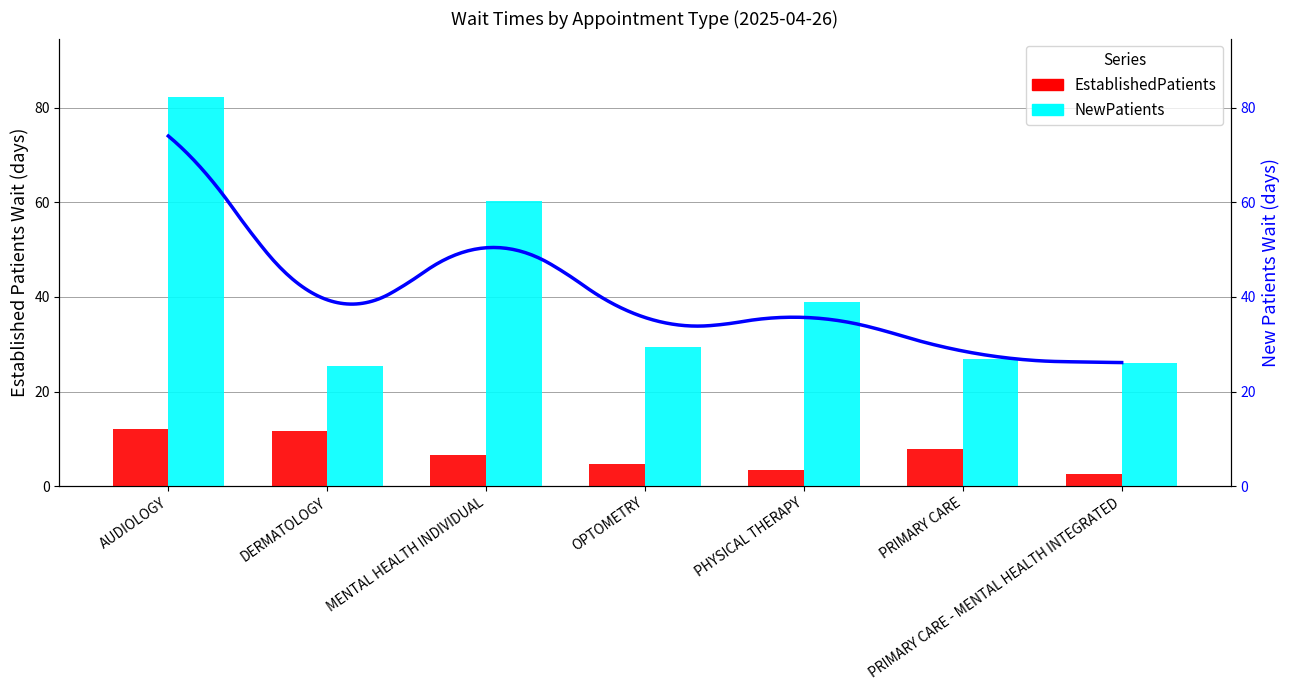

Is it true that NewPatients equals 41.0 at OPTOMETRY?

False